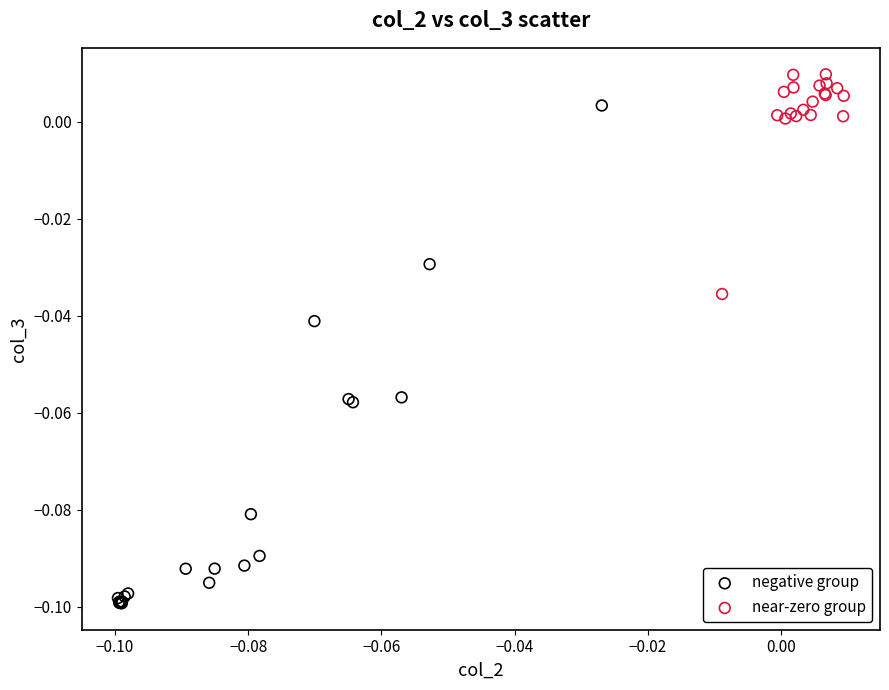

Which series contains the highest Y value?

near-zero group